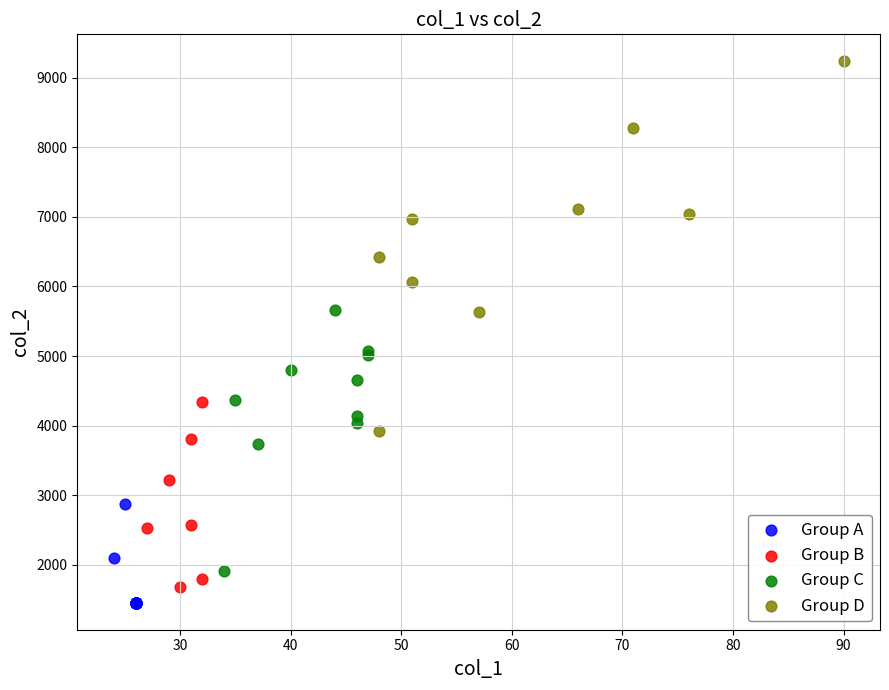

What are all the series names shown in the legend?

Group A, Group B, Group C, Group D